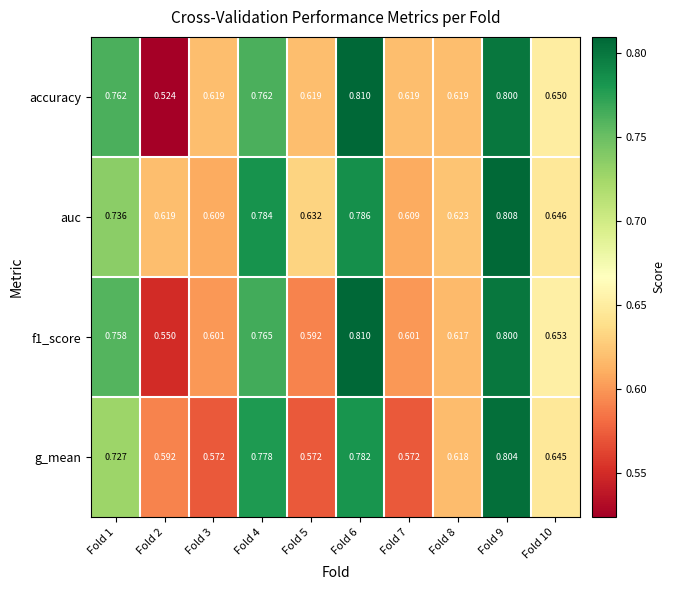

Which series has the largest total across all categories?

auc